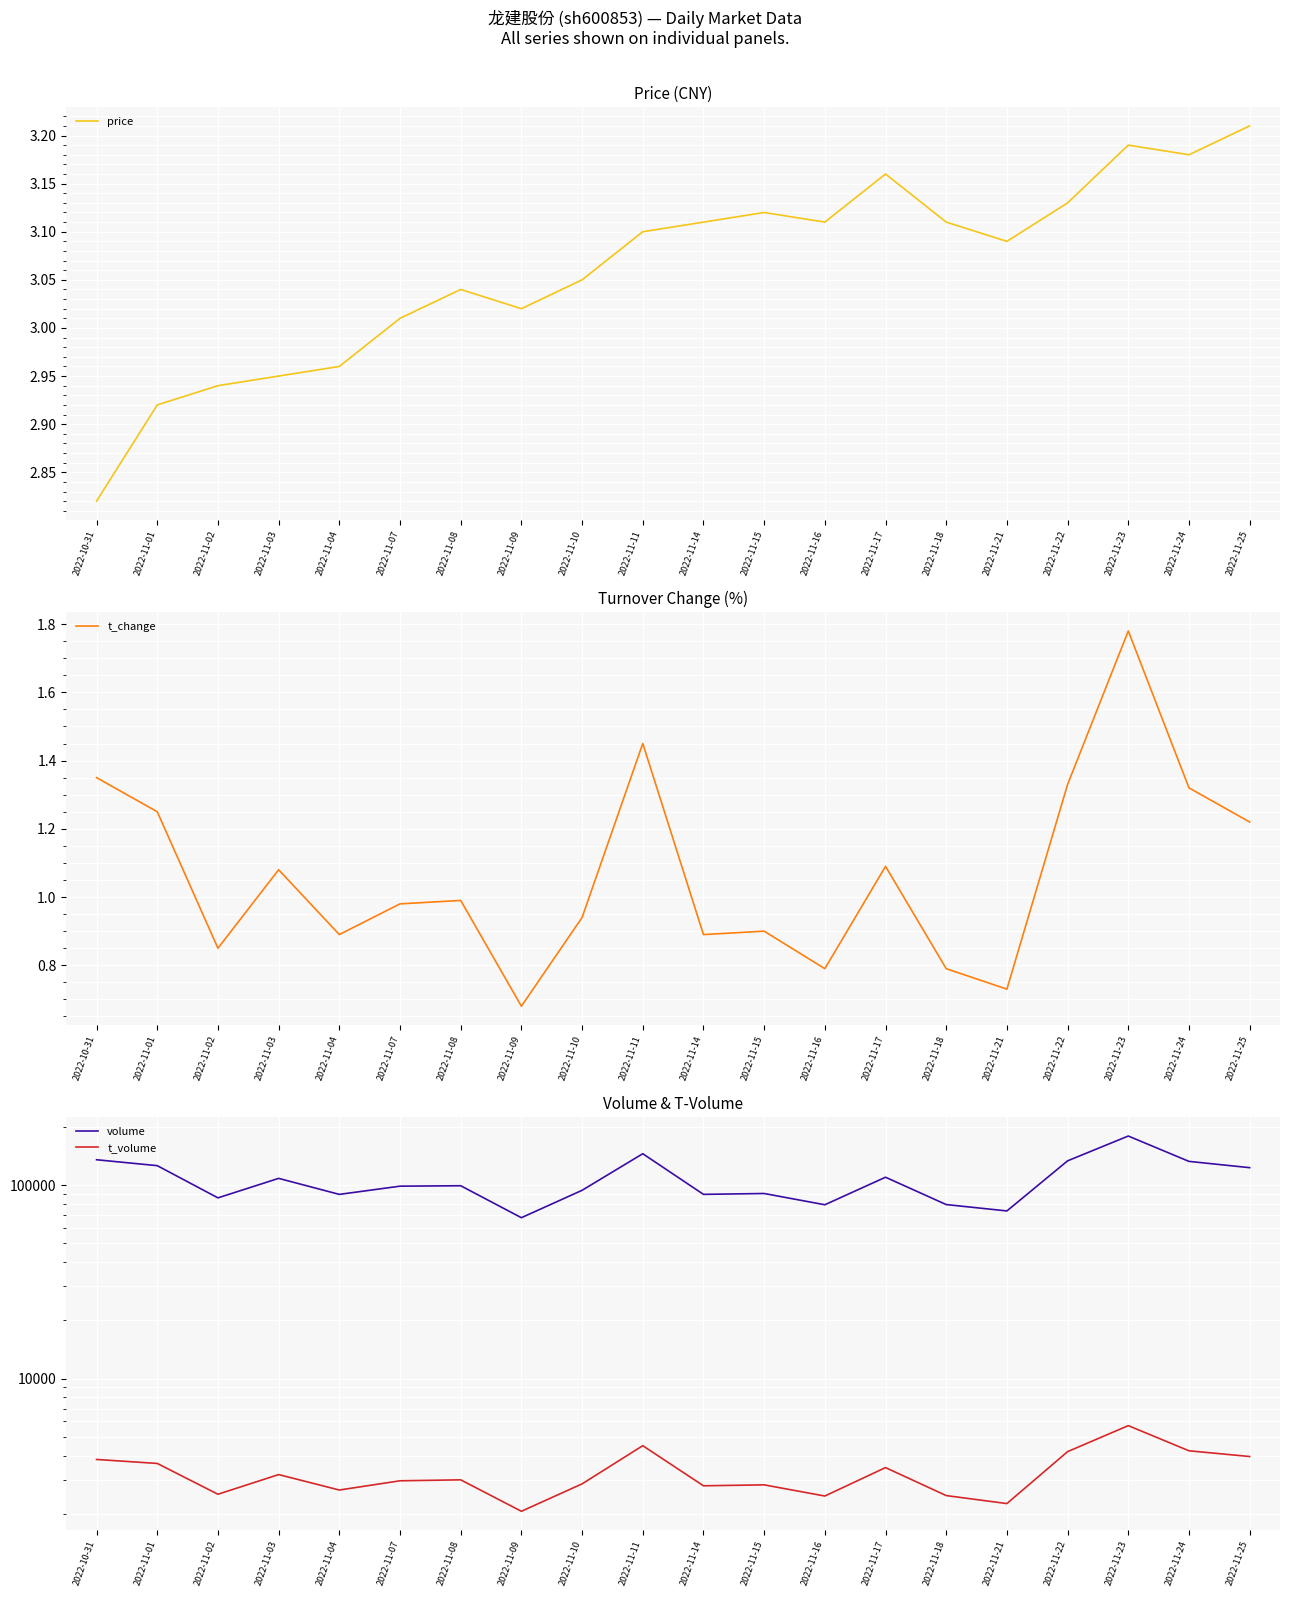

What is the smallest value displayed?

0.7